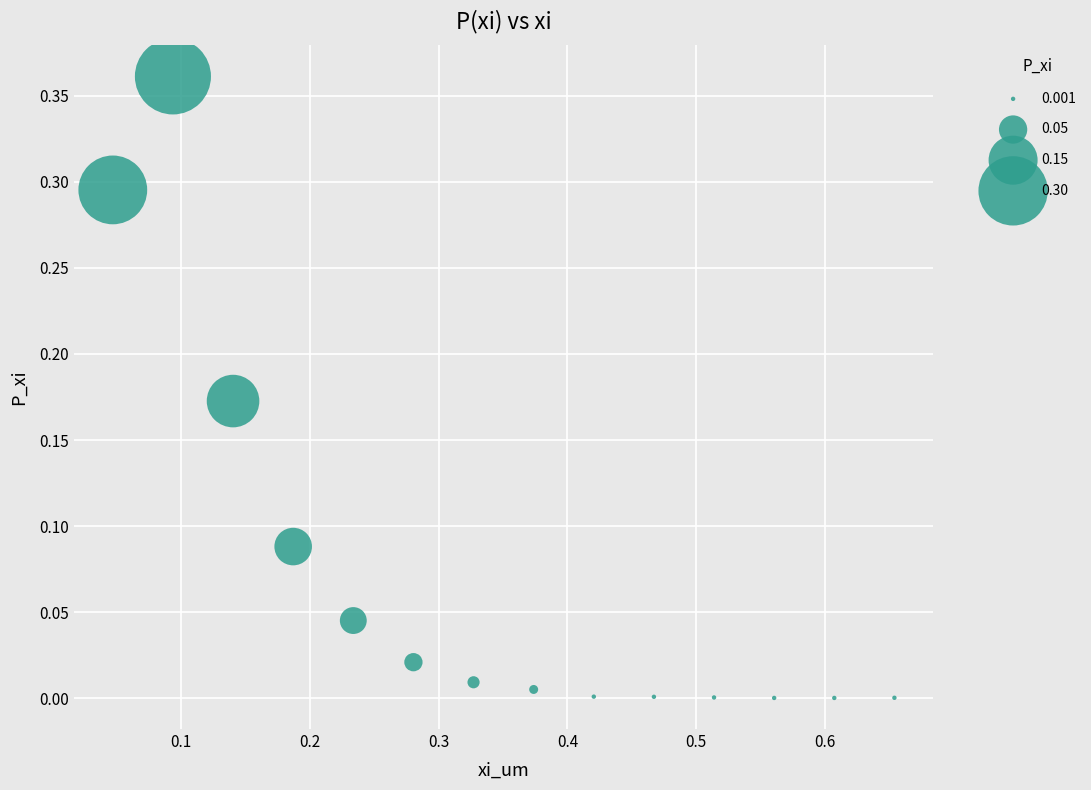

What is the range of X values (max minus min)?

0.6